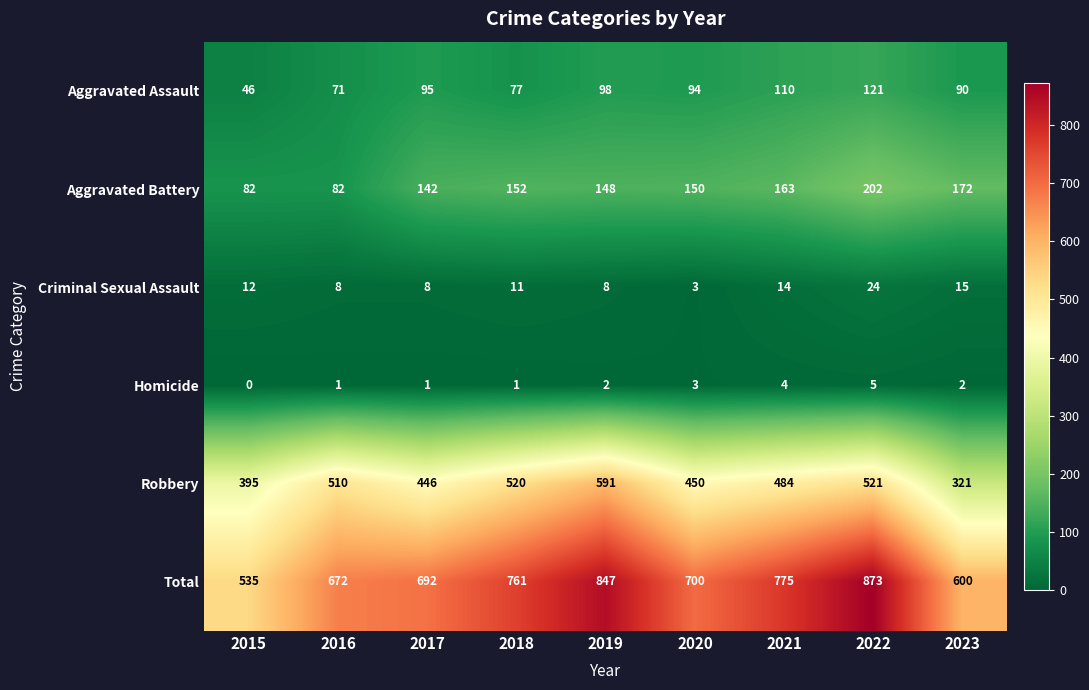

The value of Homicide at 2018 is 1. True or false?

True